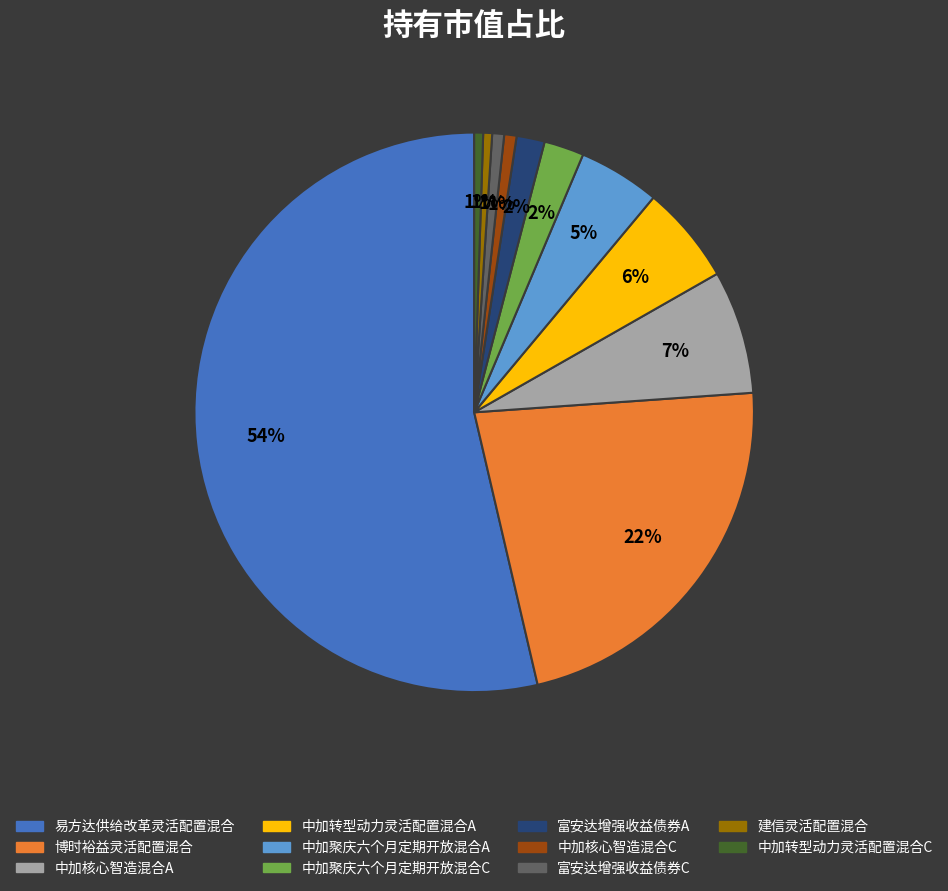

Is it true that 中加转型动力灵活配置混合A is 16% of the pie?

False